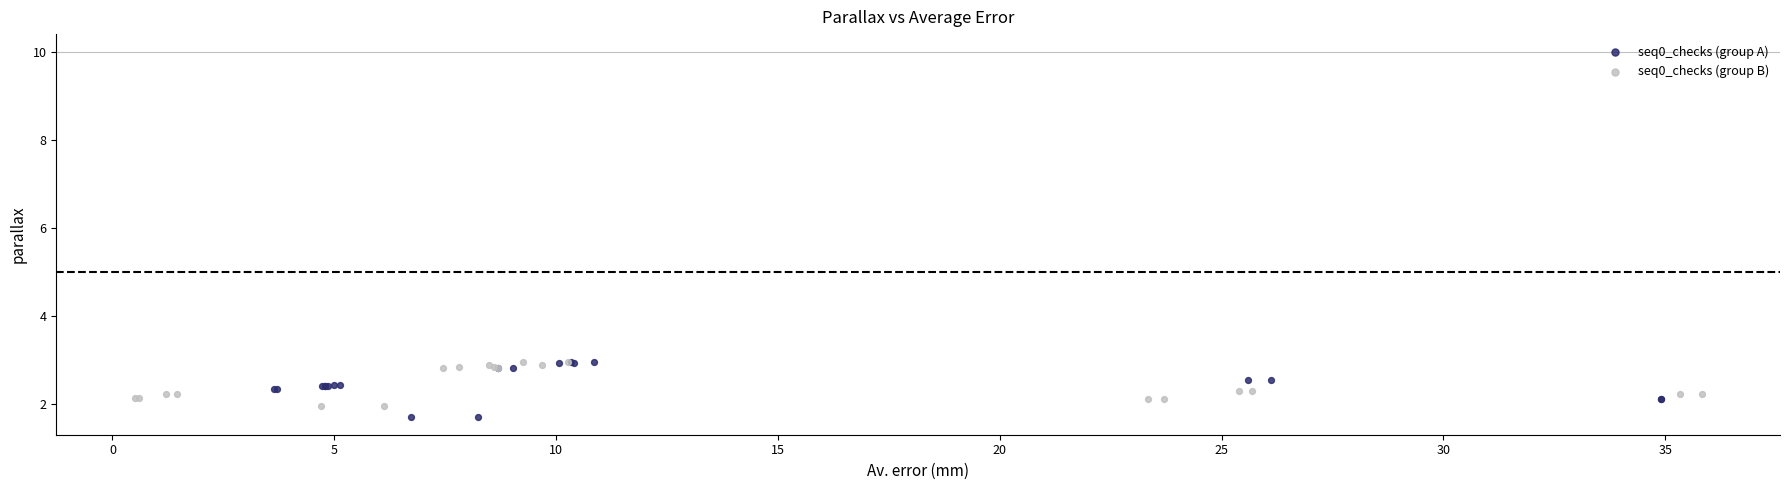

Which series has the widest spread of Y values?

seq0_checks (group A)